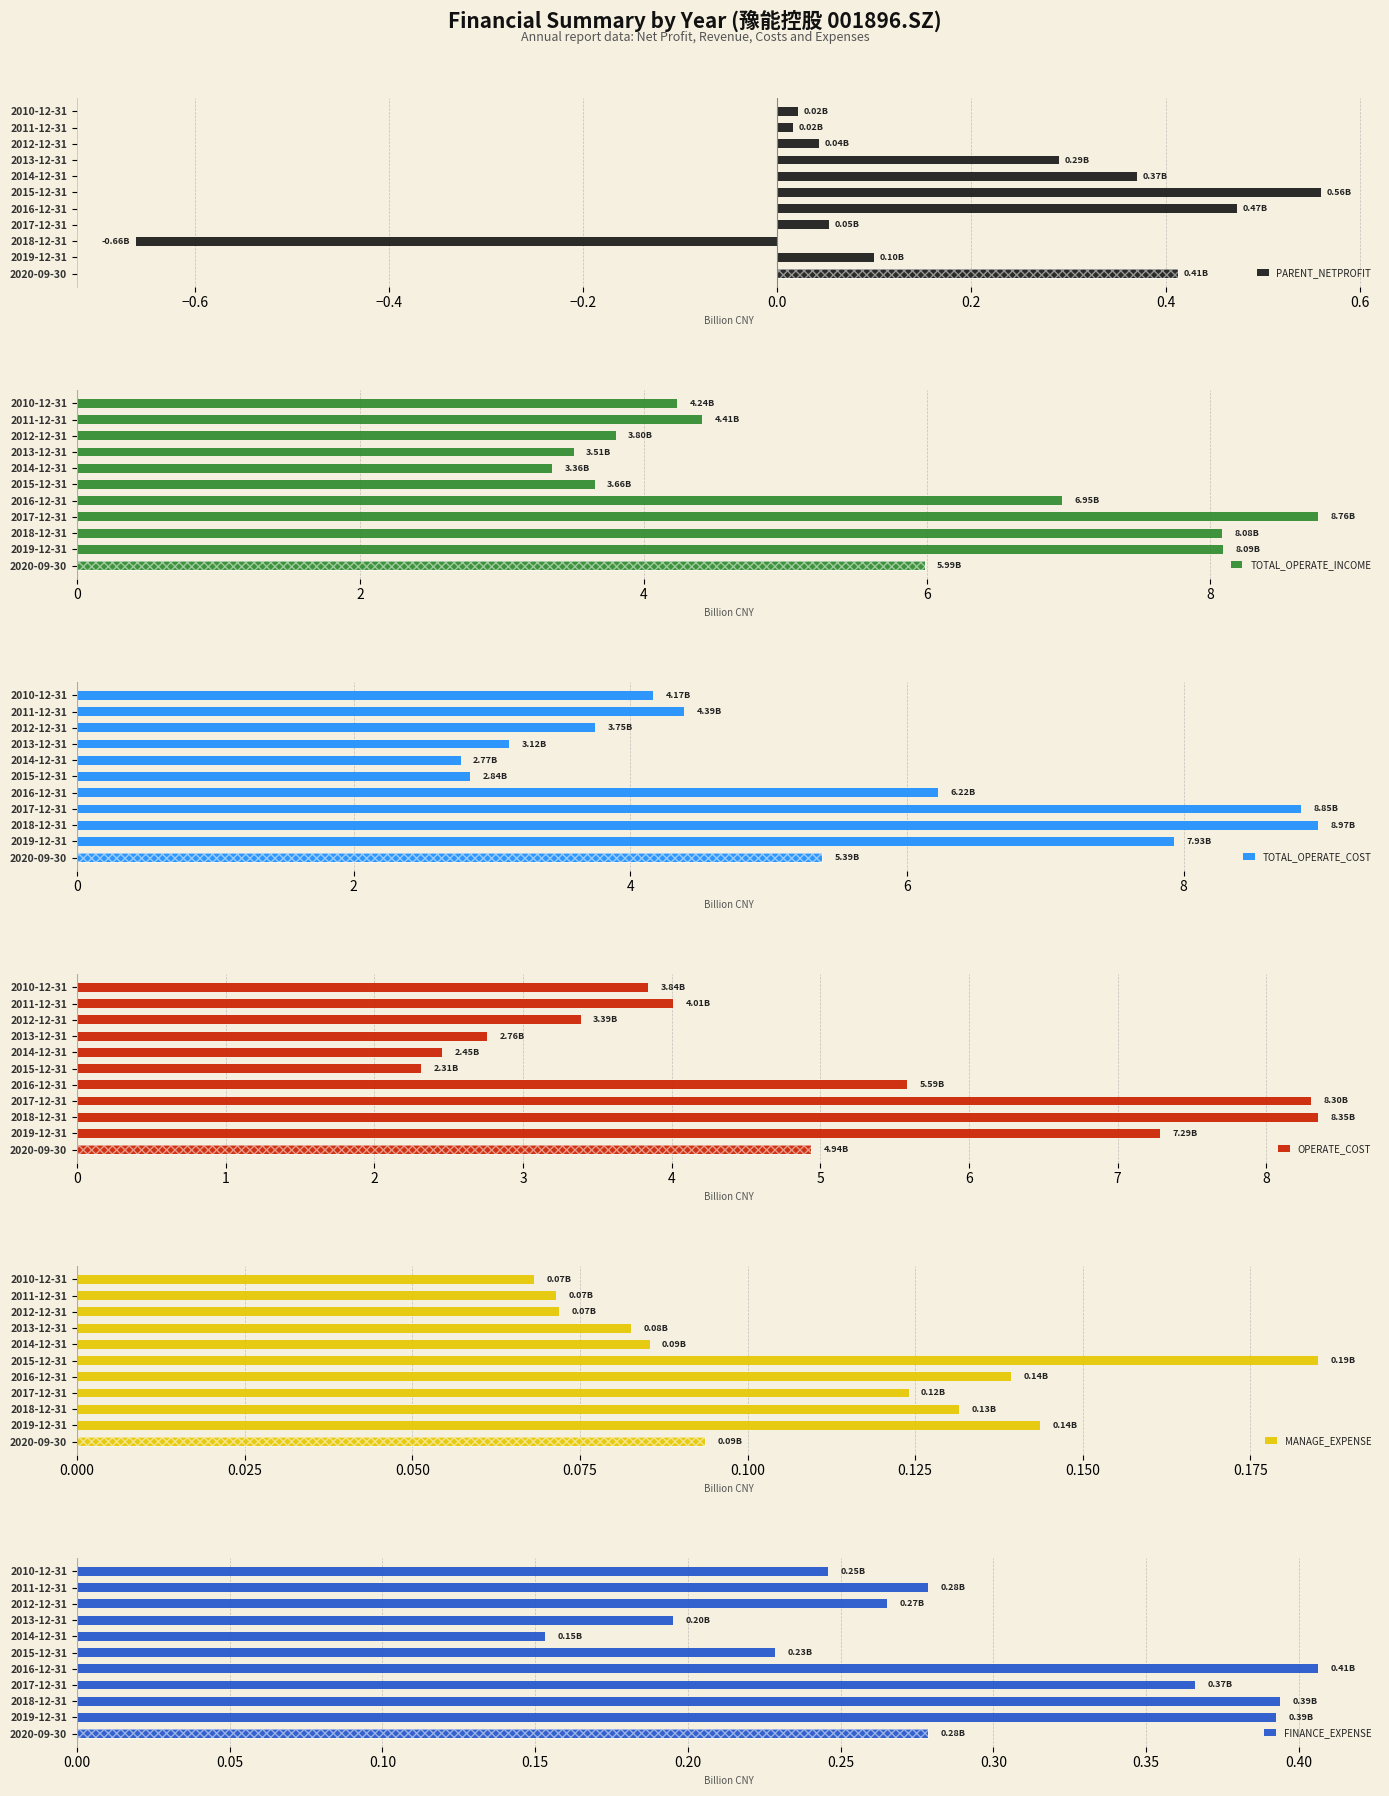

List the series in order of their peak value, highest first.

TOTAL_OPERATE_COST, TOTAL_OPERATE_INCOME, OPERATE_COST, PARENT_NETPROFIT, FINANCE_EXPENSE, MANAGE_EXPENSE